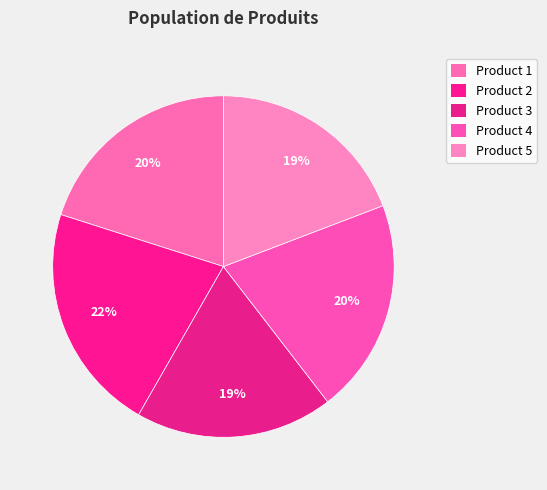

Combined, do Product 1 and Product 3 account for over 50%?

No